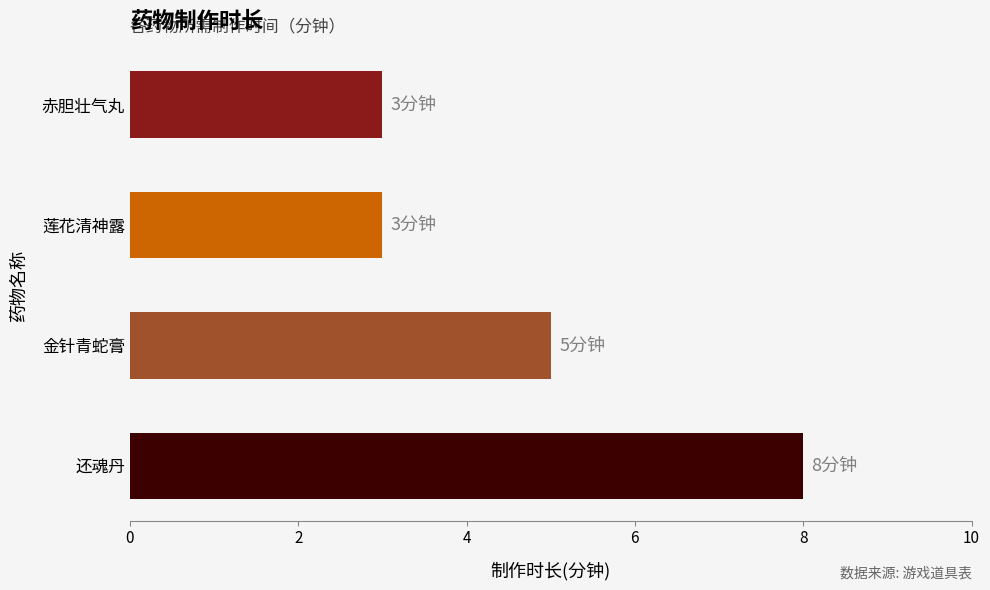

What is the change in value from 金针青蛇膏 to 还魂丹?

+3